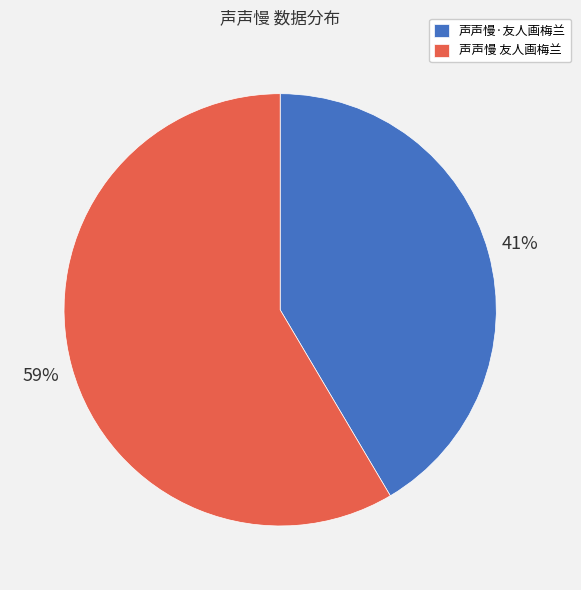

To the nearest percent, what is the average slice percentage?

50%